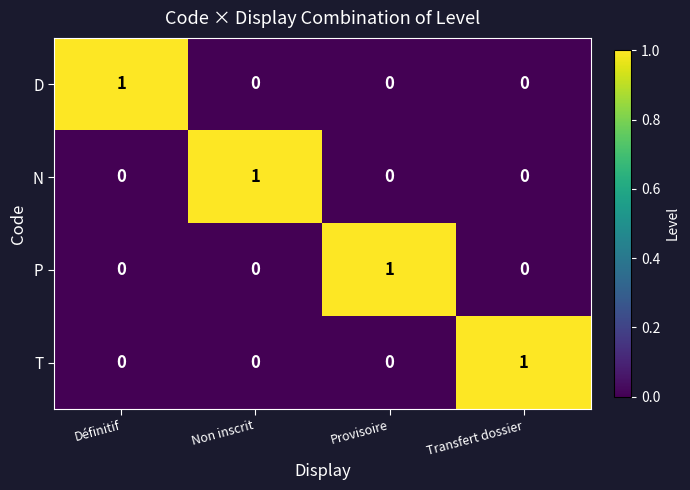

Reading left to right, extract all data points from this chart.

D: 1	0	0	0
N: 0	1	0	0
P: 0	0	1	0
T: 0	0	0	1